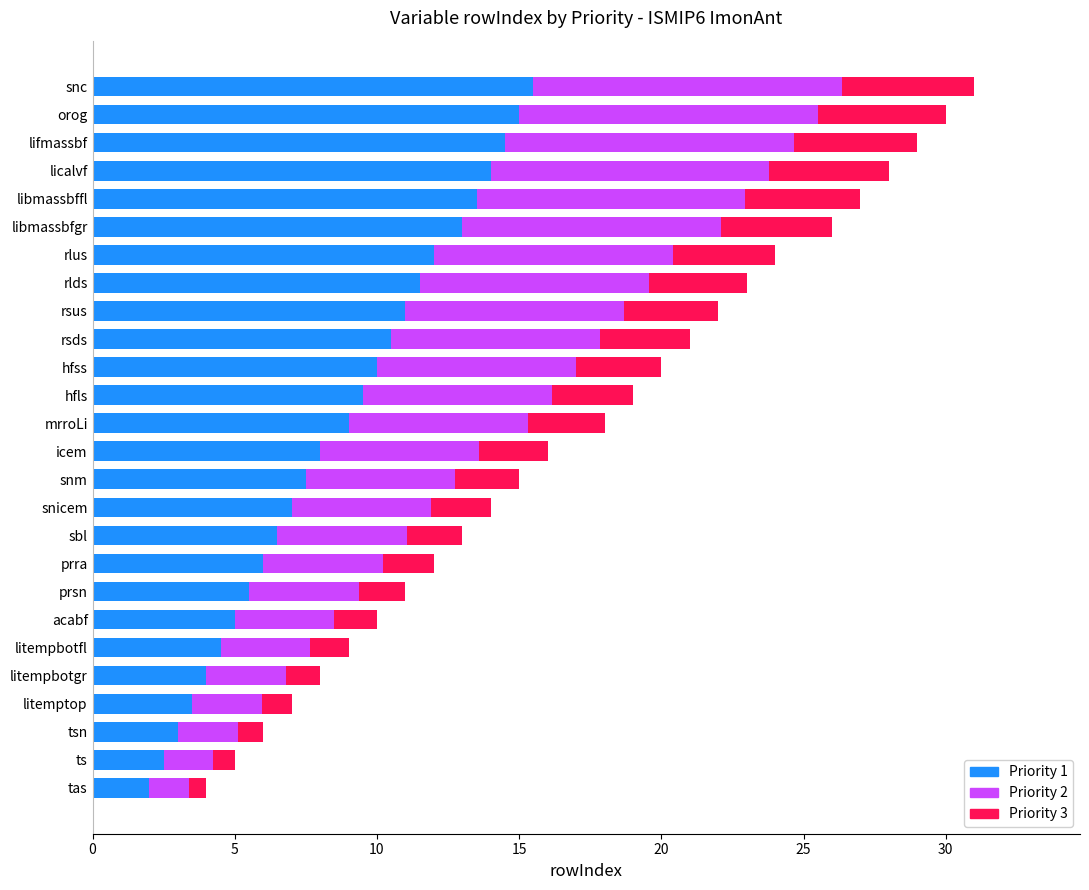

The value of Priority 1 at rsds is 14.5. True or false?

False